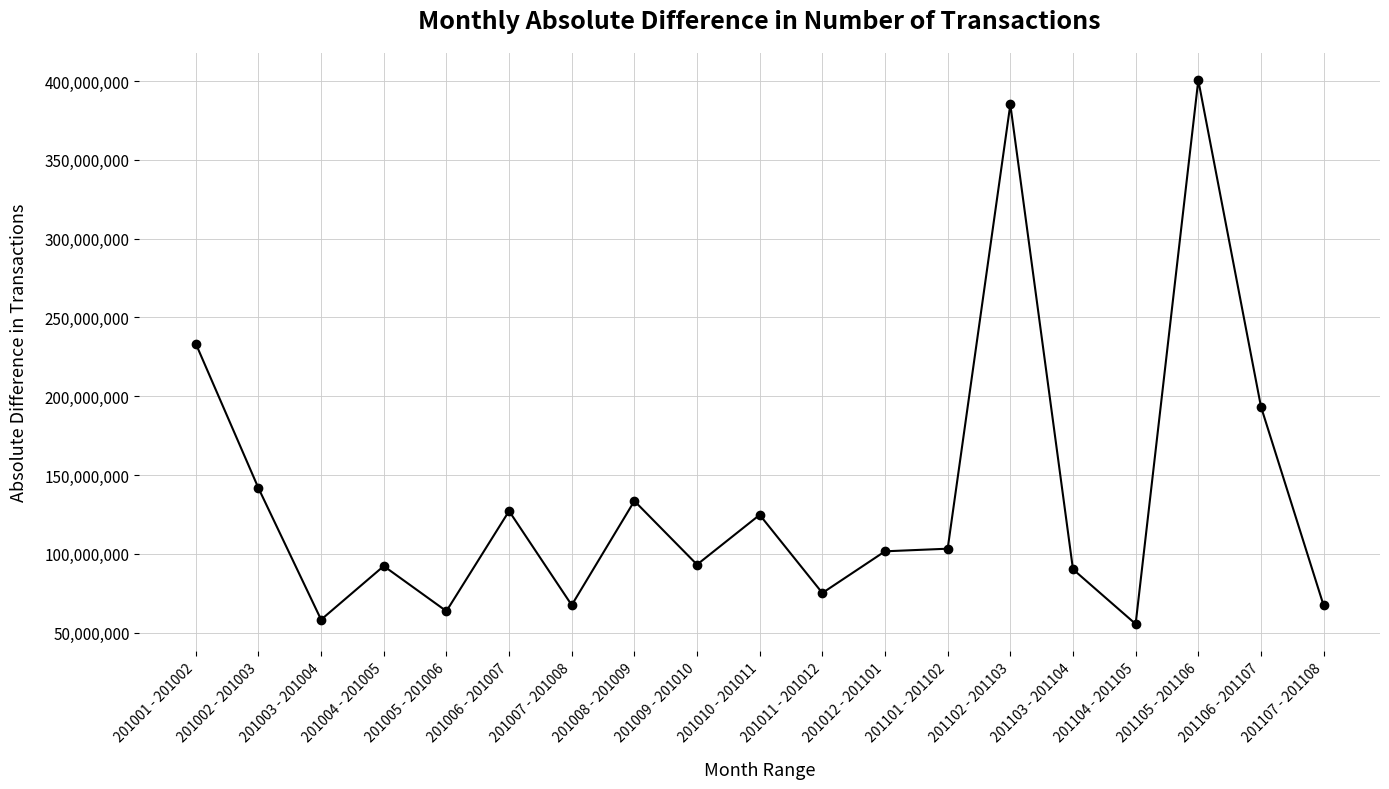

What is the sum of all values?

2607358793